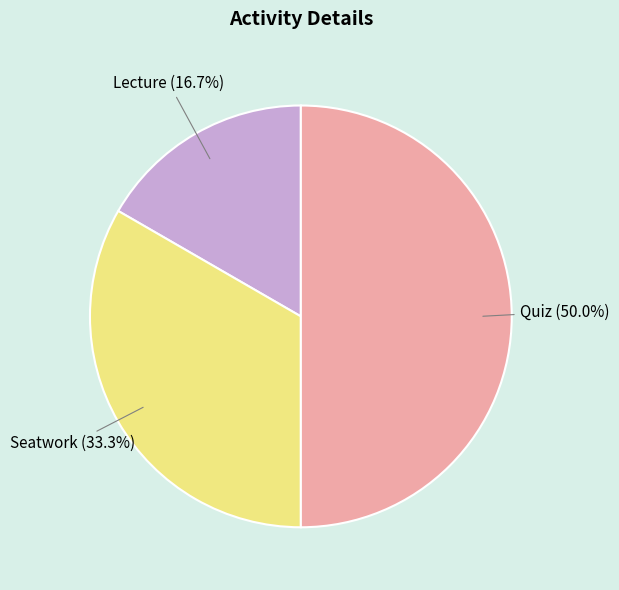

How many slices are in this pie chart?

3